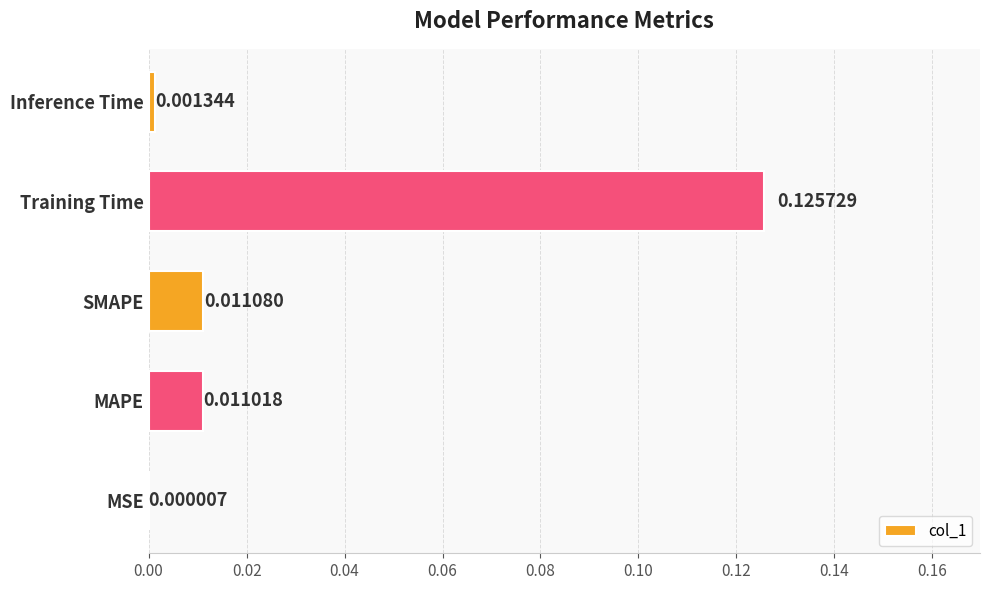

Which label corresponds to the largest value in the chart?

Training Time